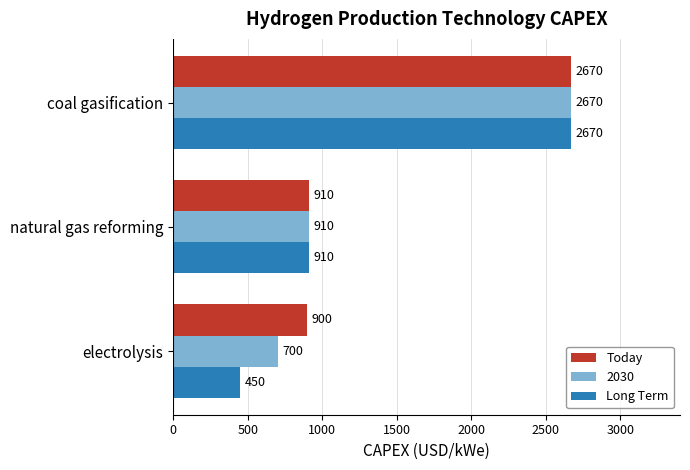

The value of Today at electrolysis is 214. True or false?

False